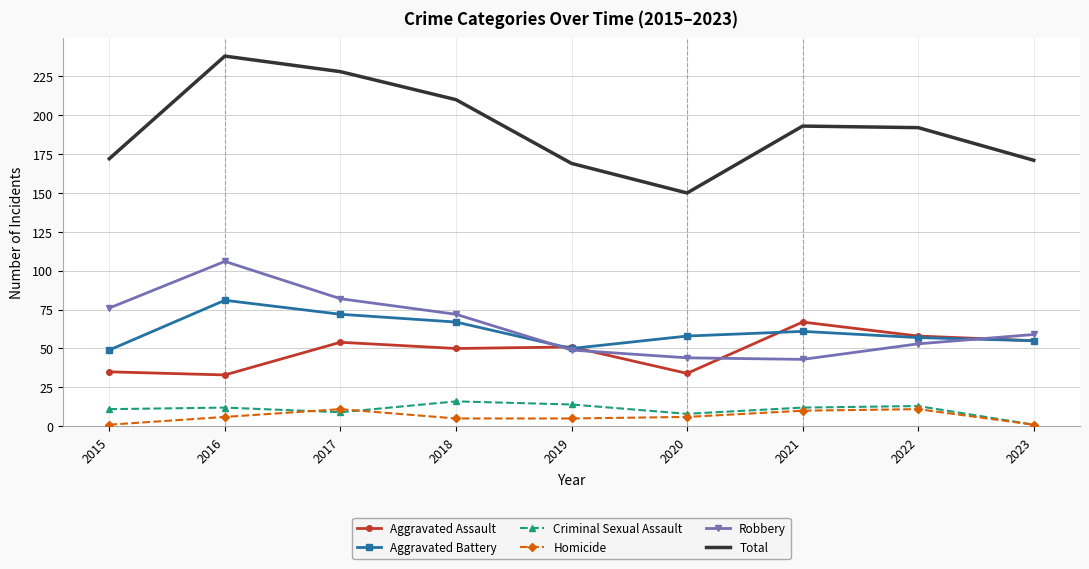

True or false: Homicide and Aggravated Assault cross at least once.

False